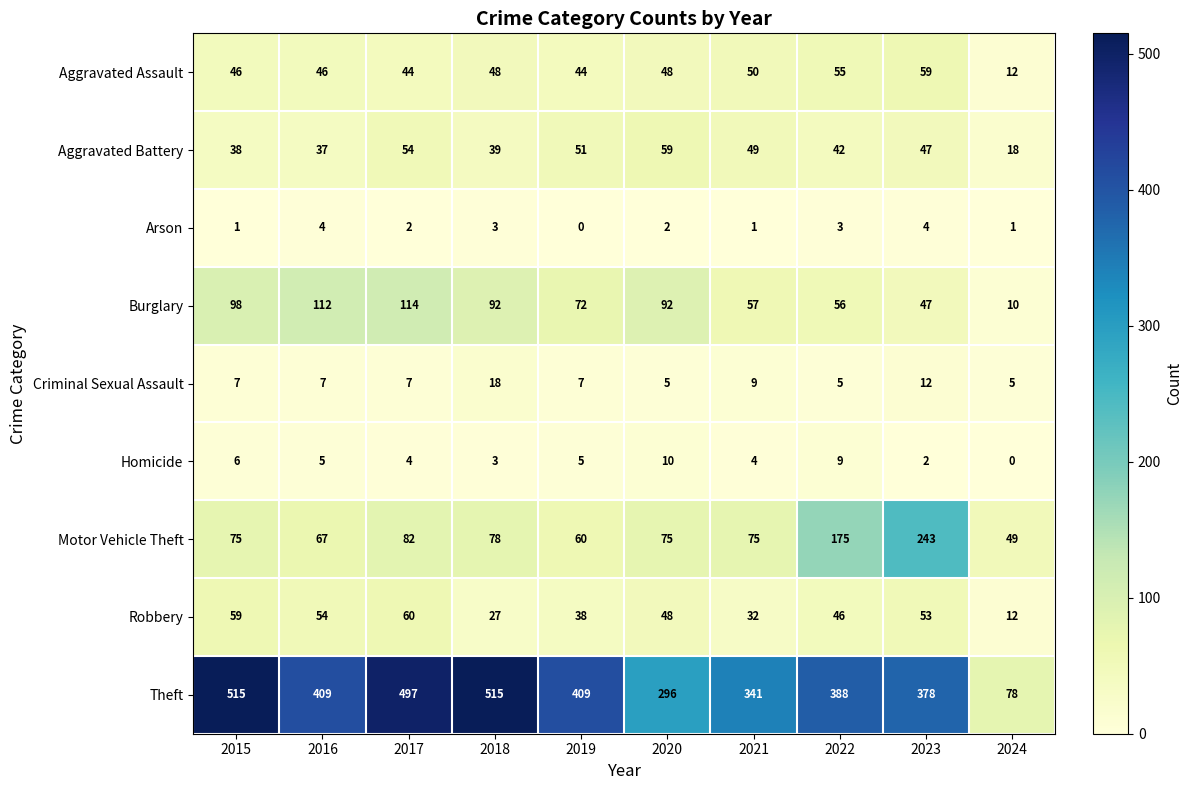

True or false: Robbery has a value of 6 at 2018.

False